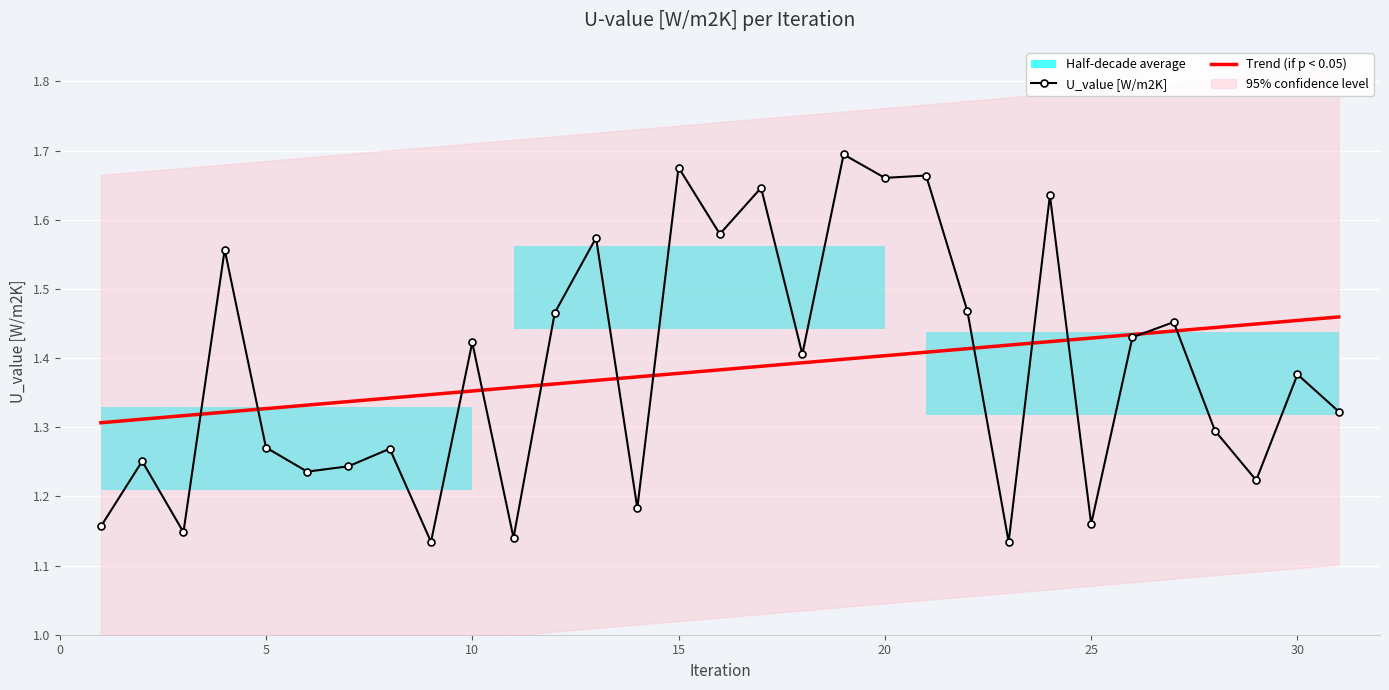

Which series has the largest total across all categories?

Trend (if p < 0.05)